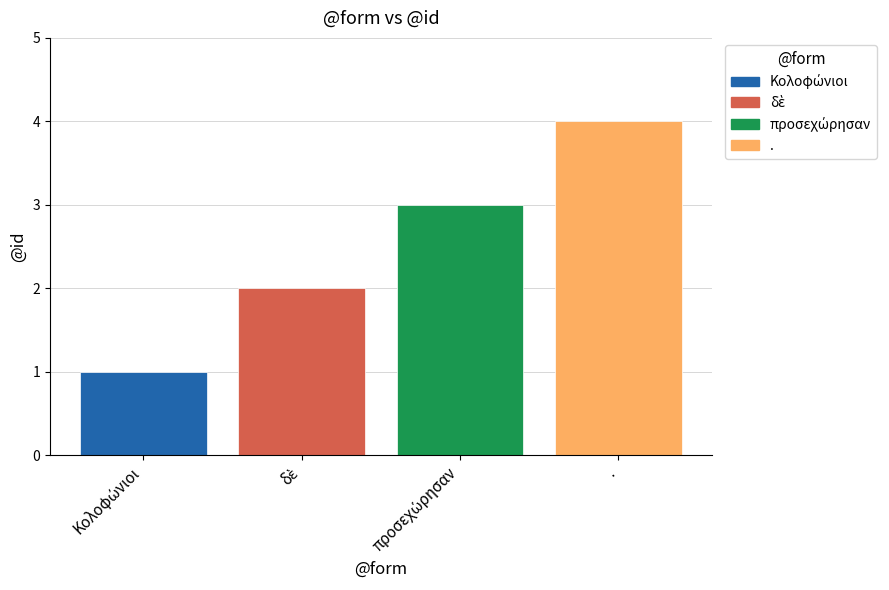

What is the value of the 2nd bar from the left?

2